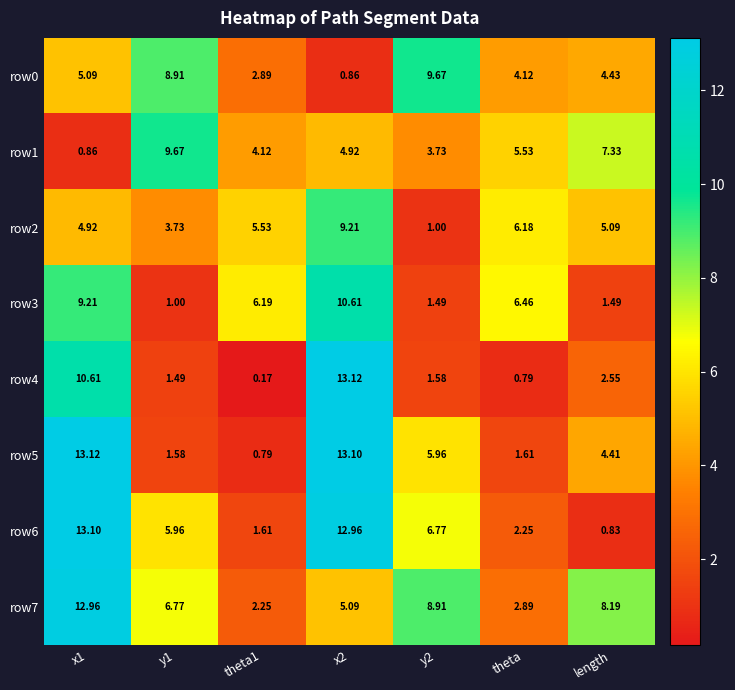

Which series has the widest spread of values?

row4